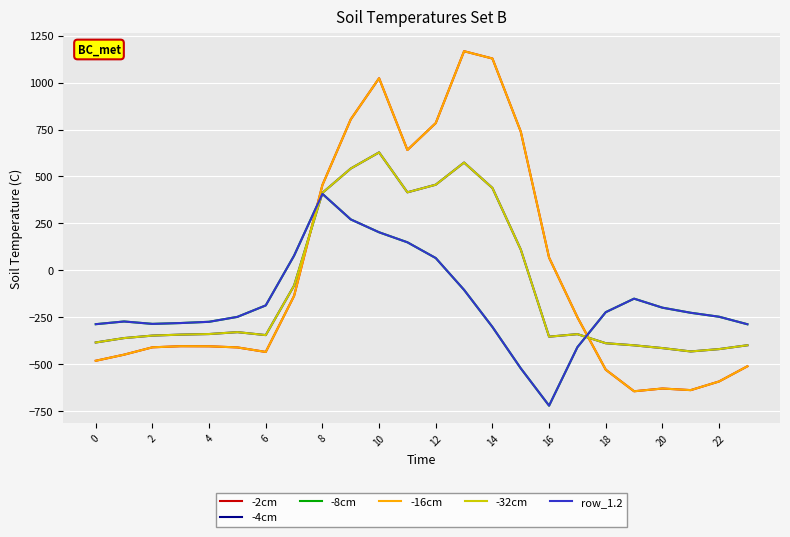

Is this an area chart (filled region under the line)?

No